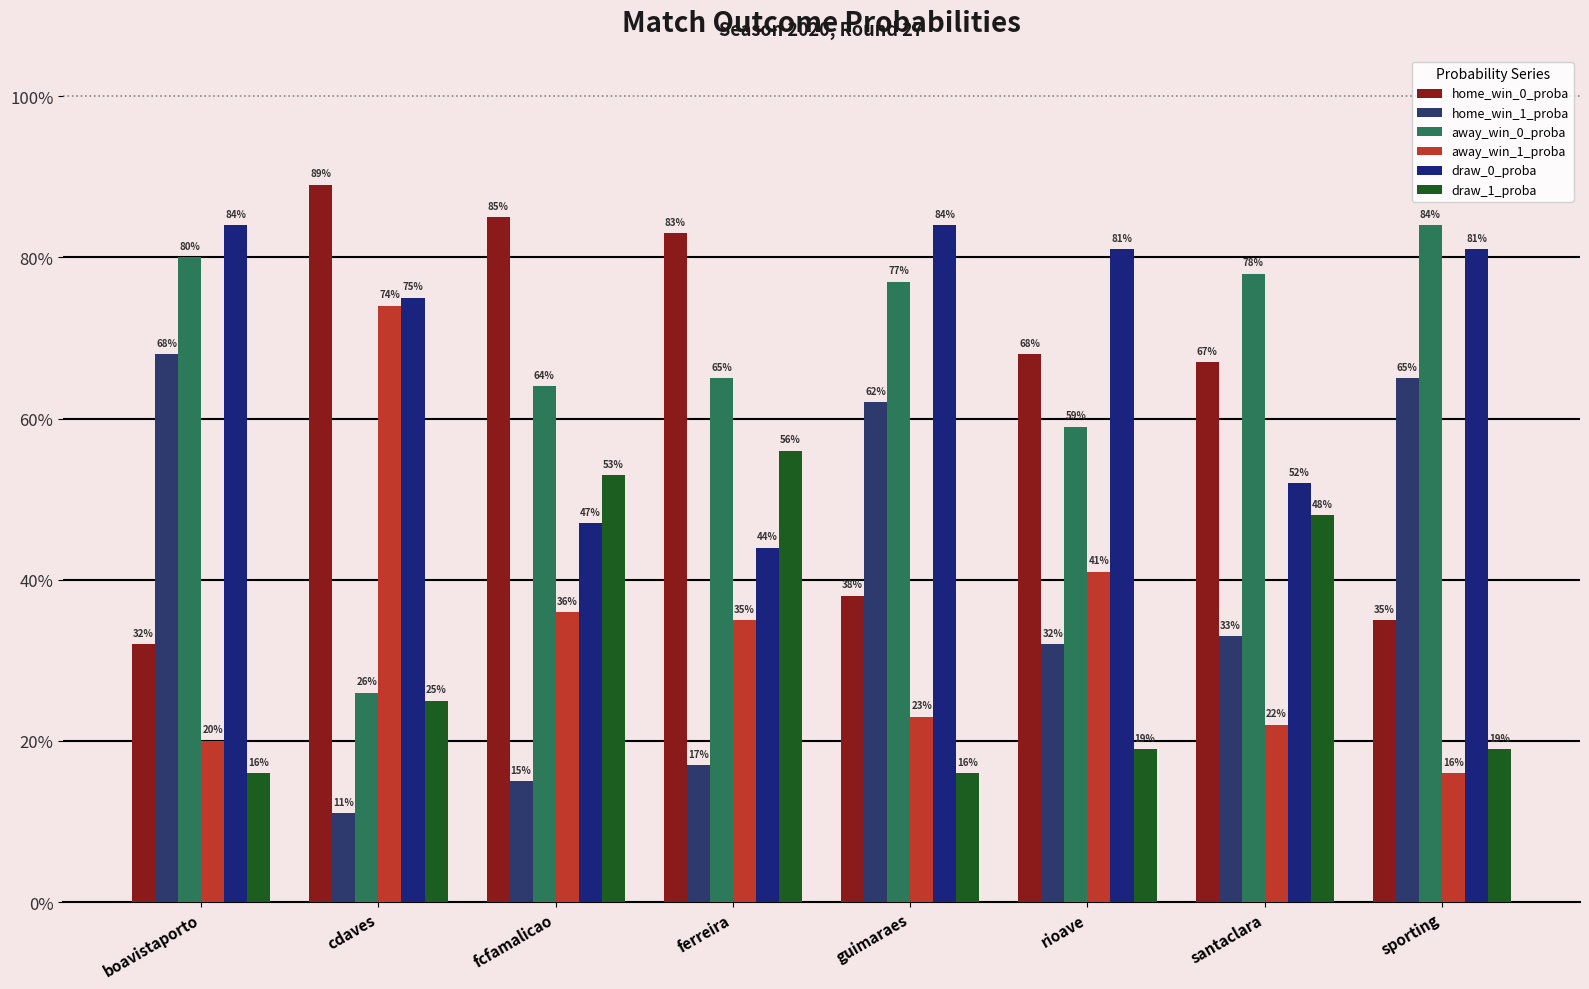

The draw_0_proba series shows 0.7 at fcfamalicao. True or false?

False